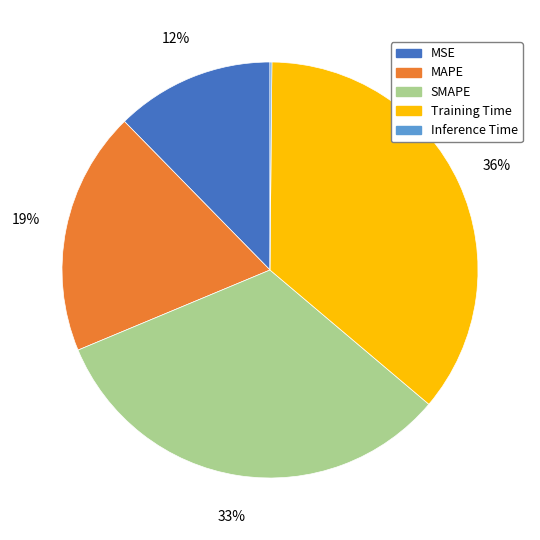

Combined, do SMAPE and MAPE account for over 50%?

Yes